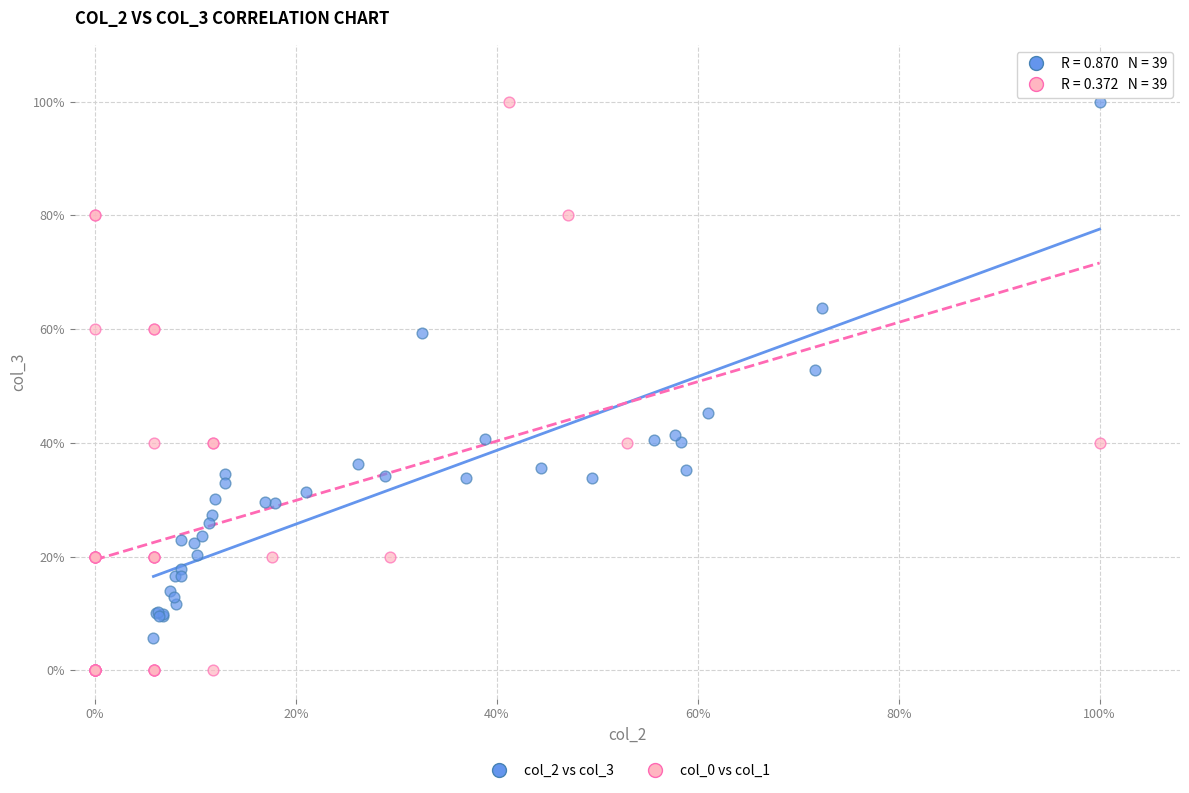

Which series reaches the minimum Y coordinate?

col_0 vs col_1